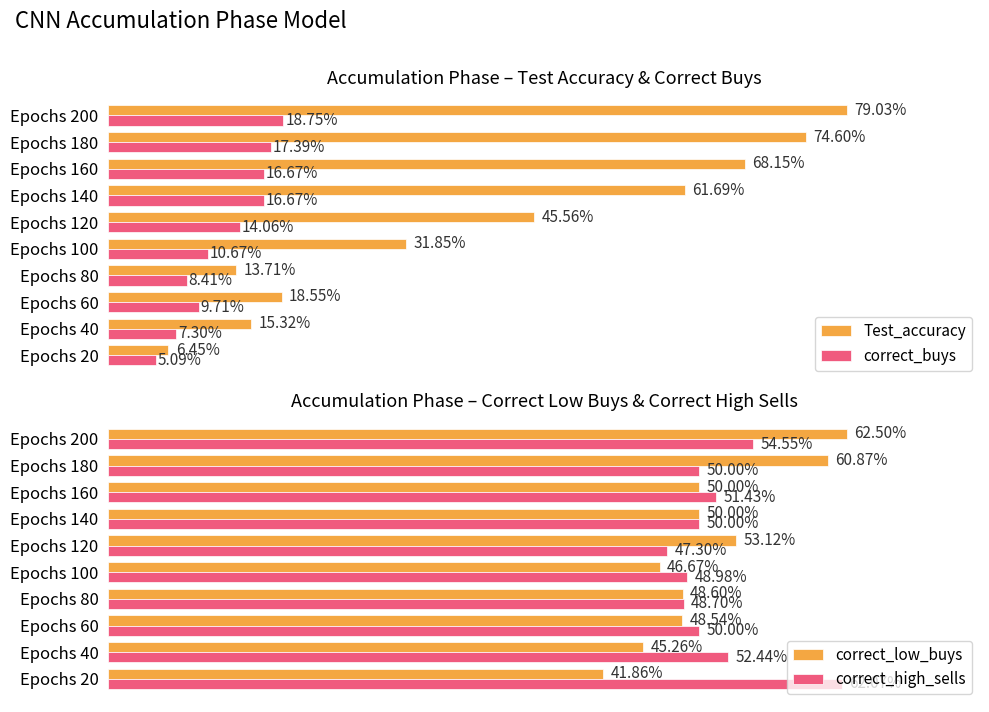

List the labels in order of Test_accuracy value, smallest first.

Epochs 20, Epochs 80, Epochs 40, Epochs 60, Epochs 100, Epochs 120, Epochs 140, Epochs 160, Epochs 180, Epochs 200